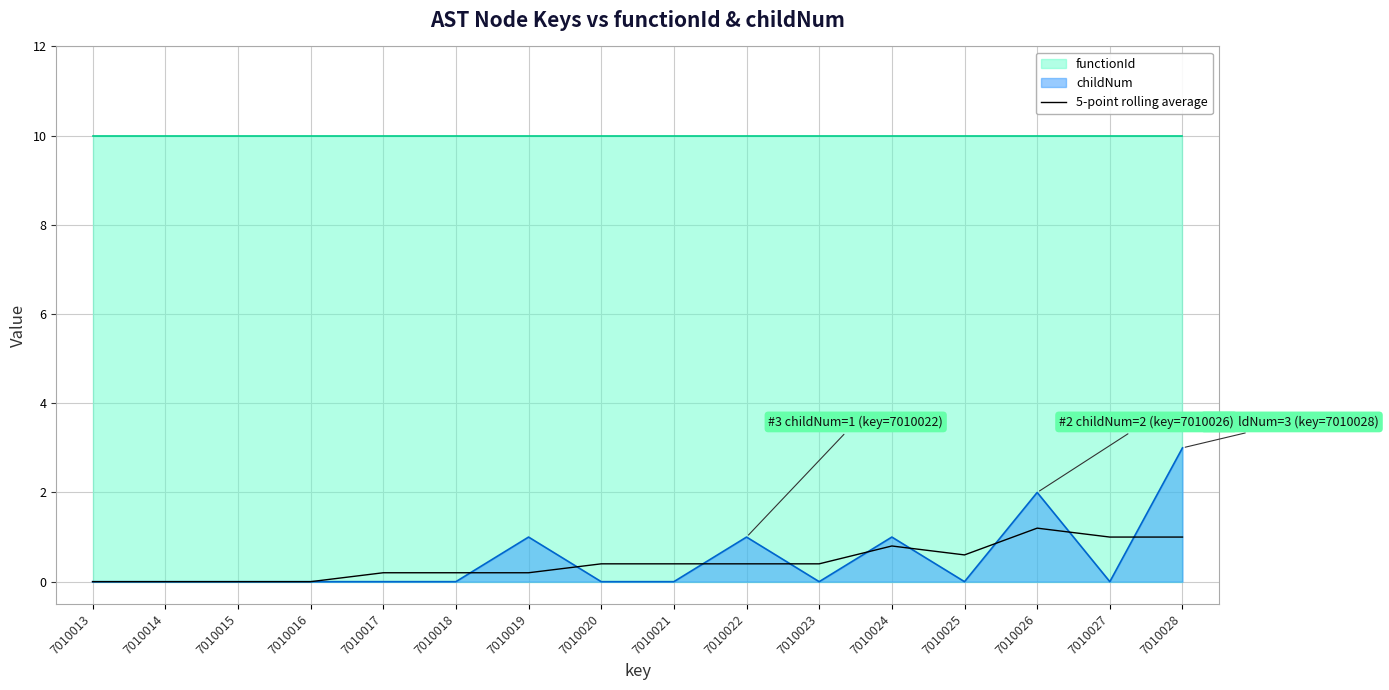

Which has a higher value, 7010025 or 7010021?

7010025